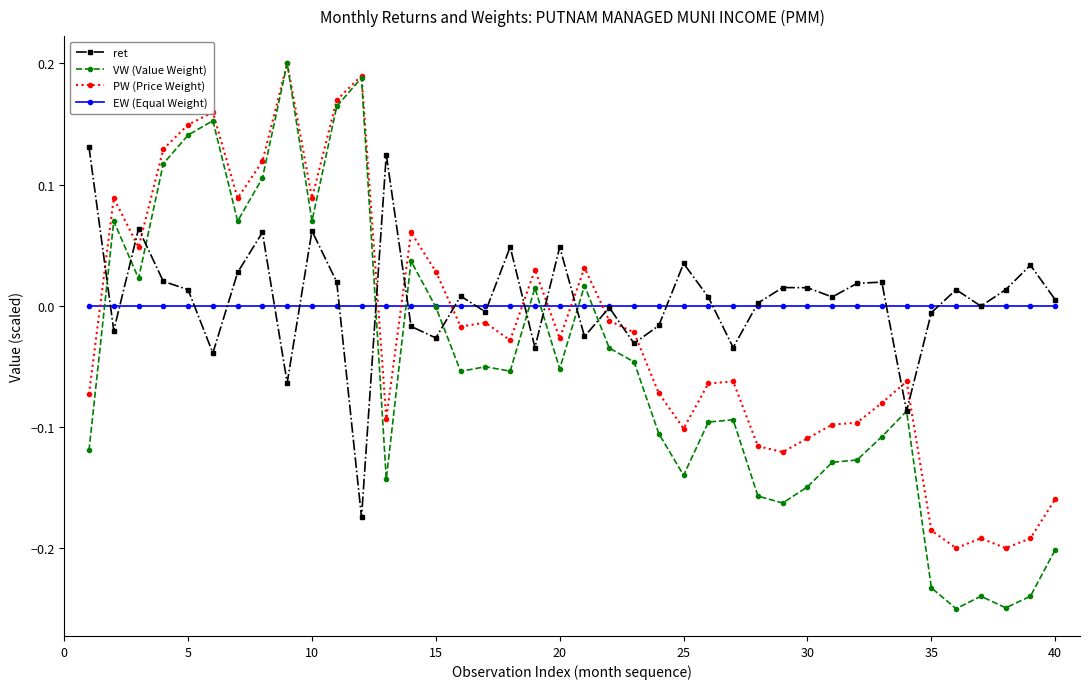

Which series has the largest range (max minus min)?

VW (Value Weight)